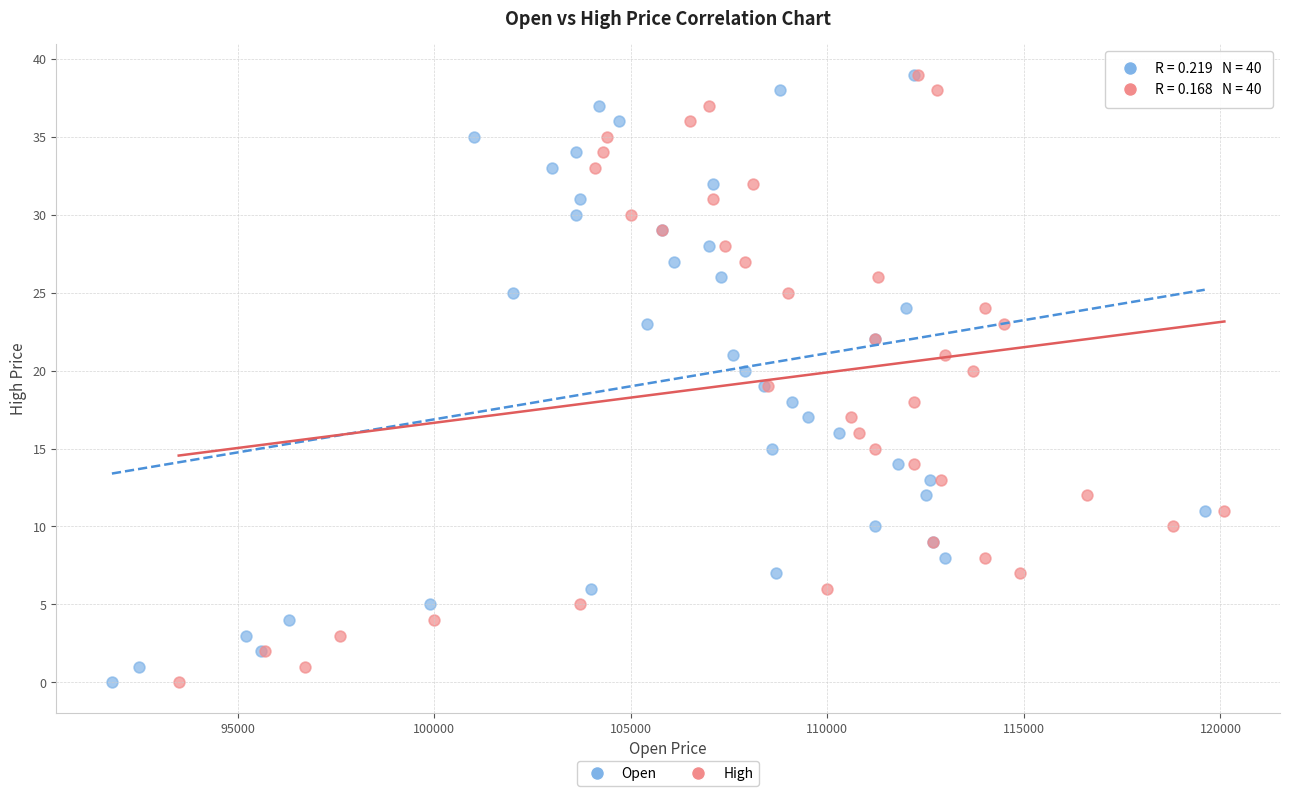

What are all the series names shown in the legend?

Open, High